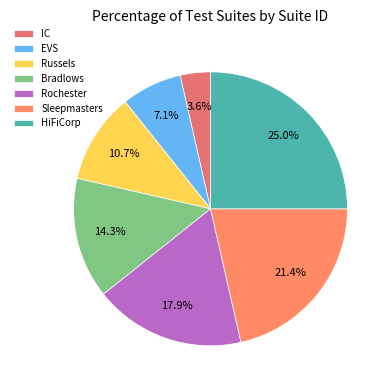

How many slices are in this pie chart?

7